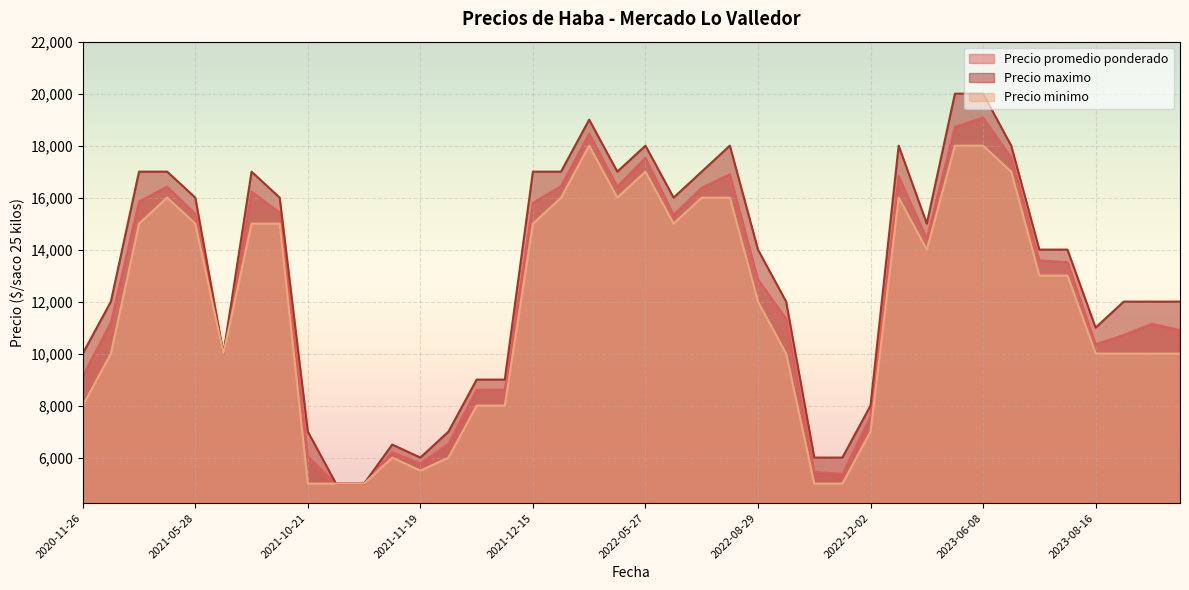

Between 2021-12-02 and 2021-05-28, which series saw the biggest shift?

Precio maximo